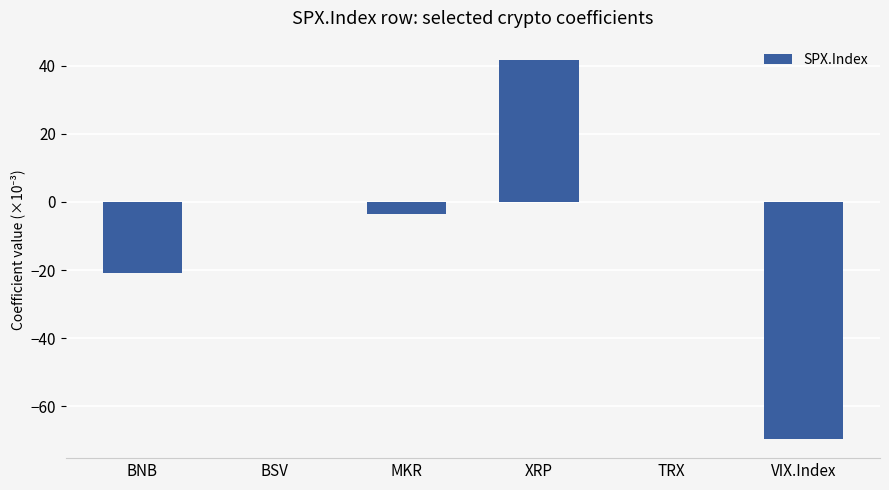

What is the sum of all values?

-52.5